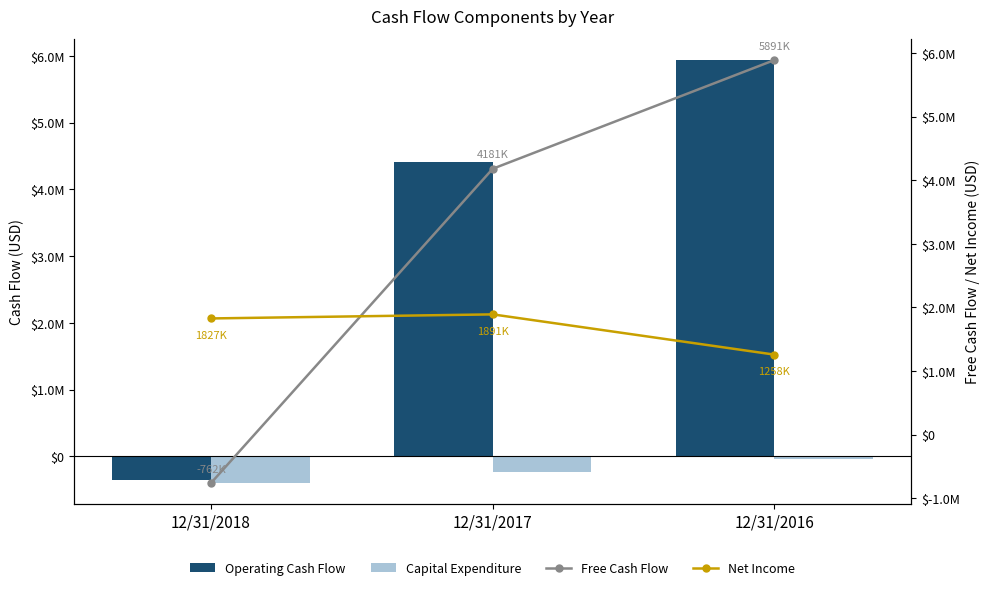

True or false: Free Cash Flow has a value of 5891000 at 12/31/2016.

True